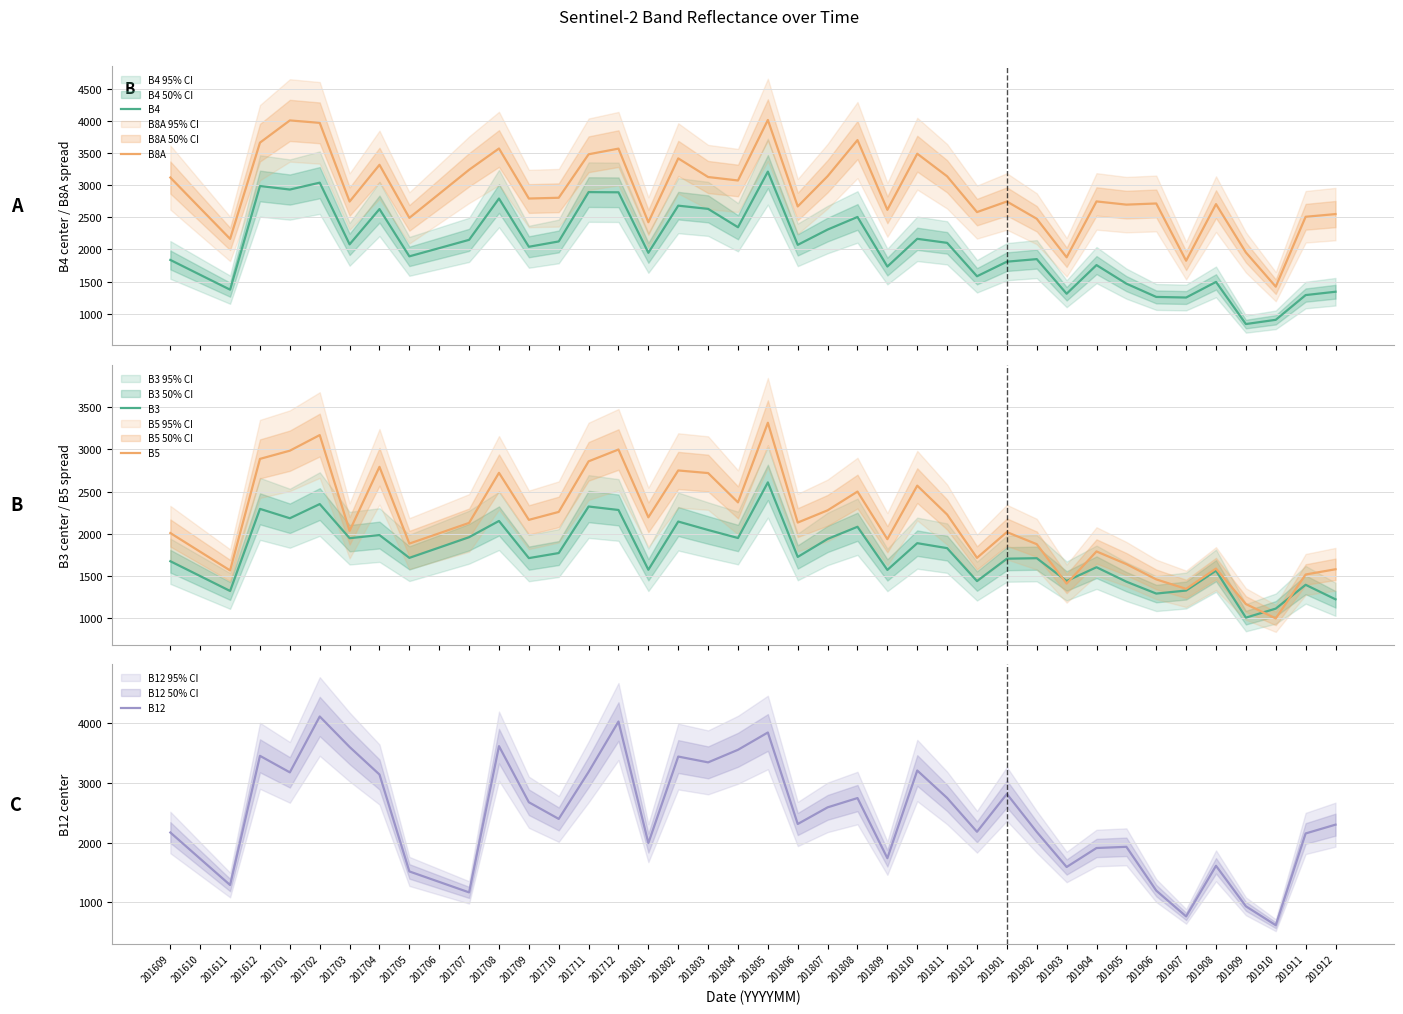

At which label does B8A first exceed 2793?

201609